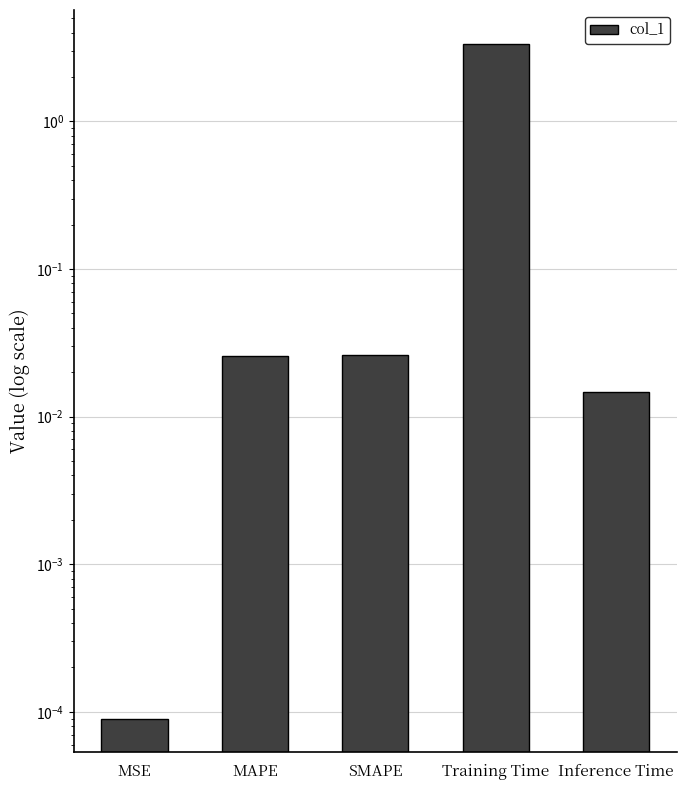

Is it true that the value at Inference Time is 0.0?

False